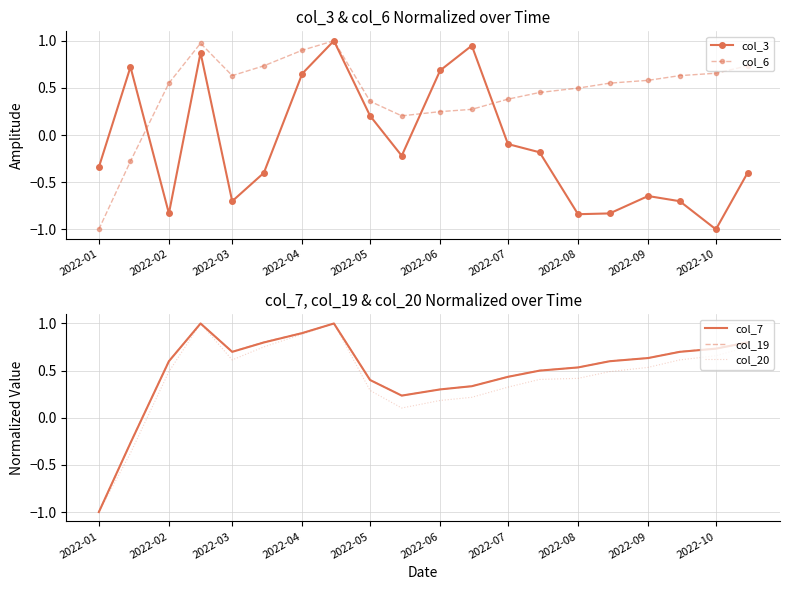

How many lines are shown in the chart?

5